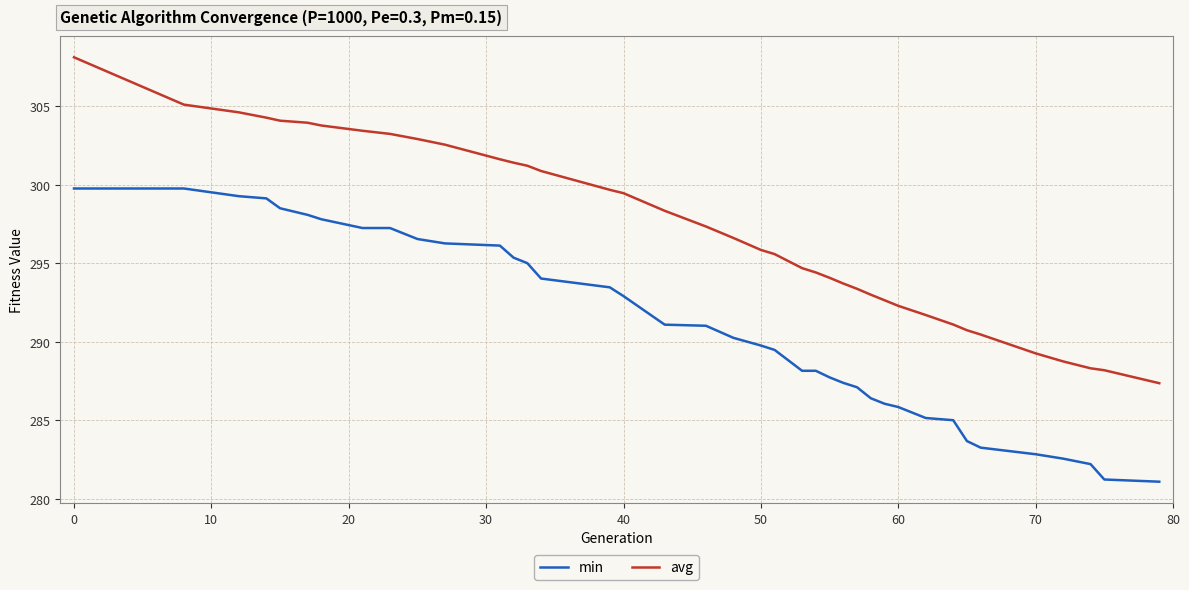

List the series in order of their overall mean, highest first.

avg, min